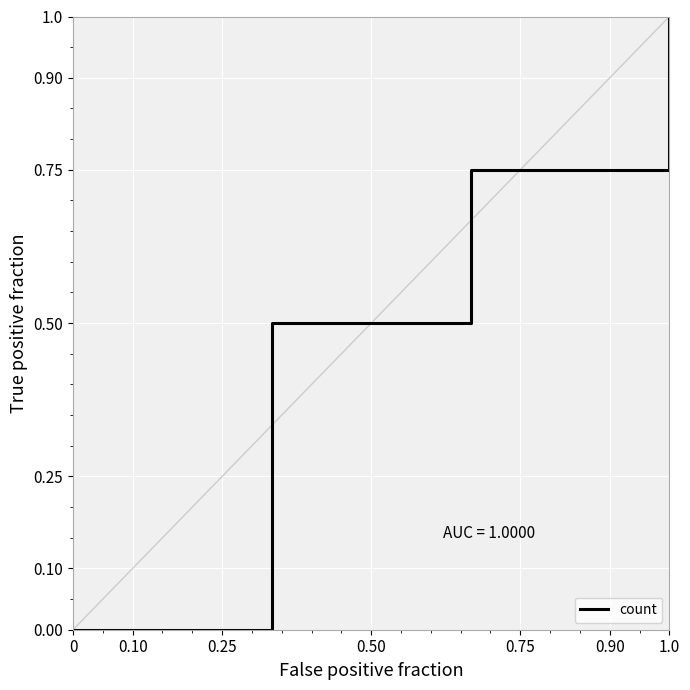

What is the maximum value shown in the chart?

1.0